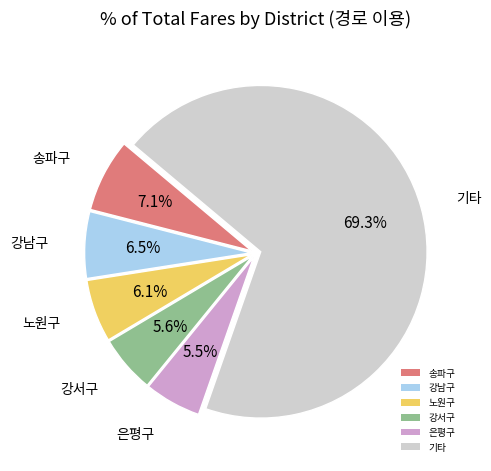

Does any single category account for the majority?

Yes